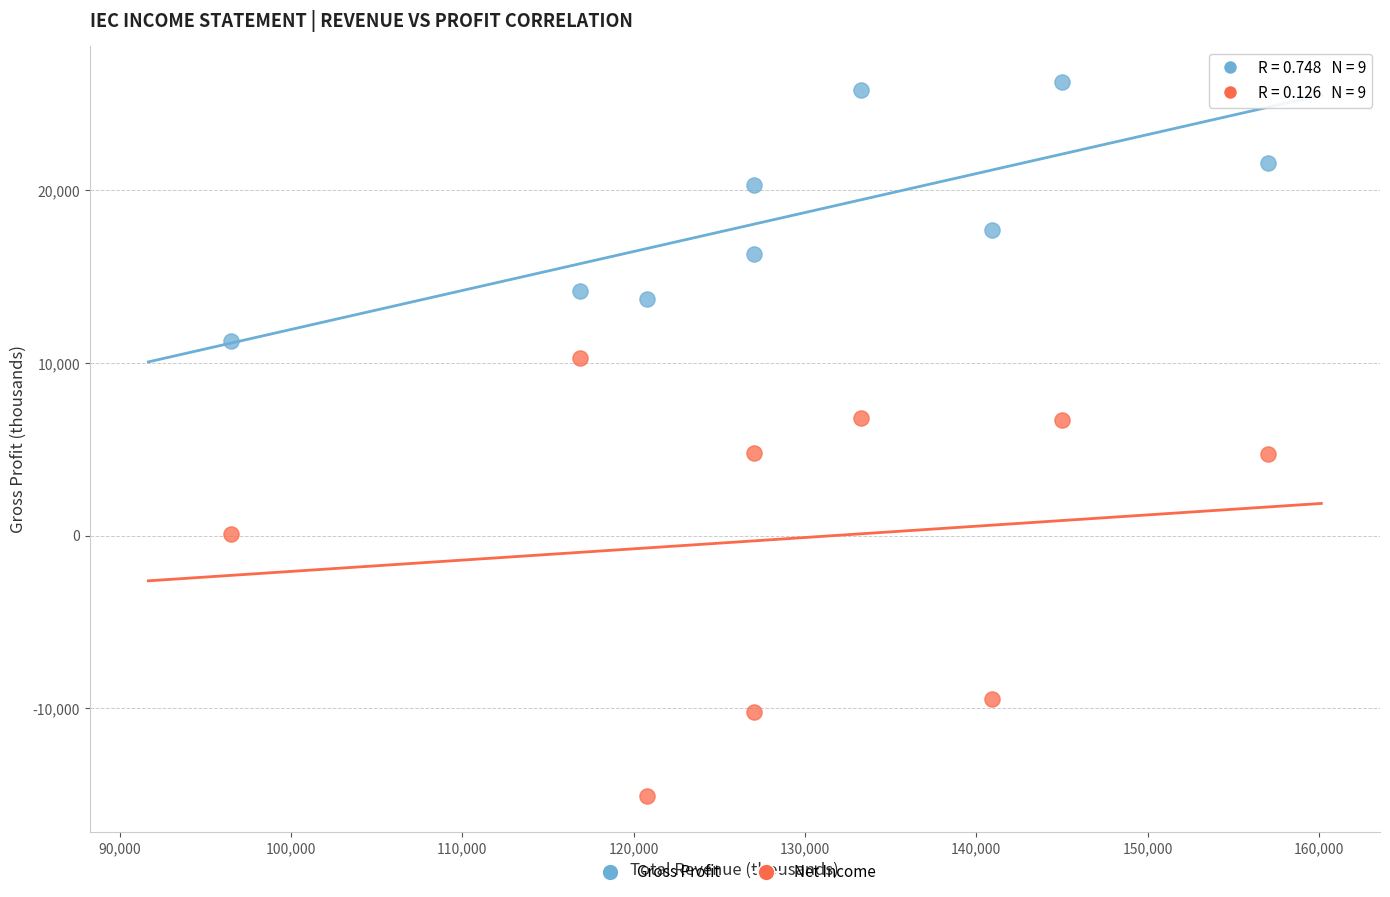

Which series has the largest Y range (max minus min)?

Net Income